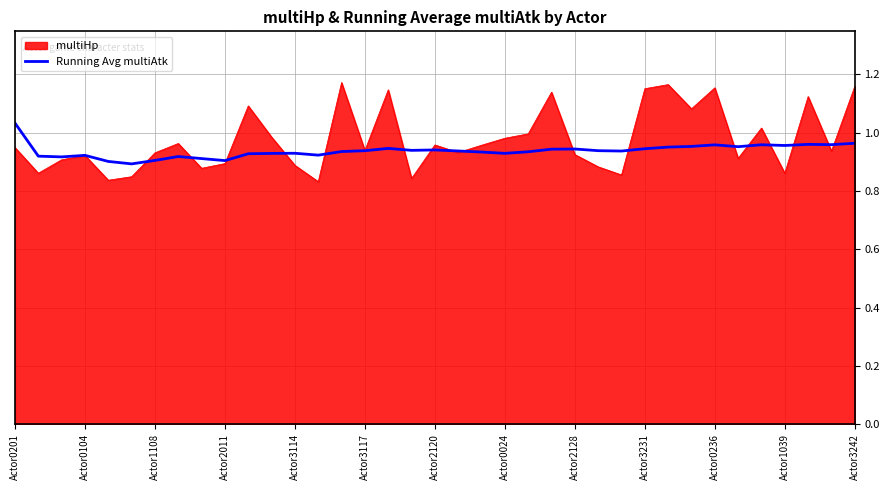

Which series has the largest range (max minus min)?

multiHp